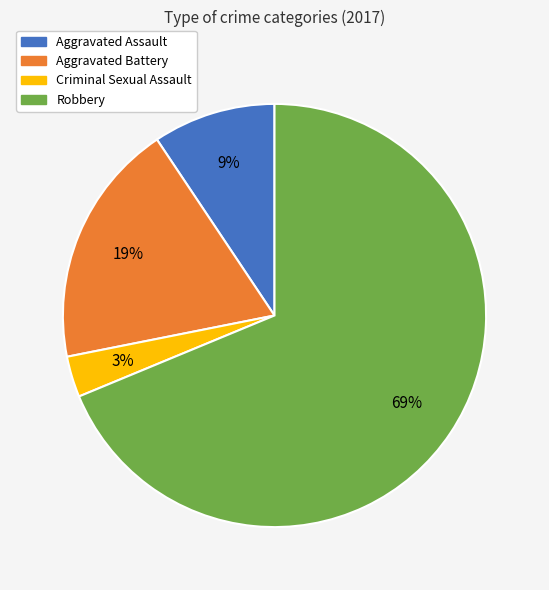

True or false: Aggravated Assault accounts for 15% of the total.

False